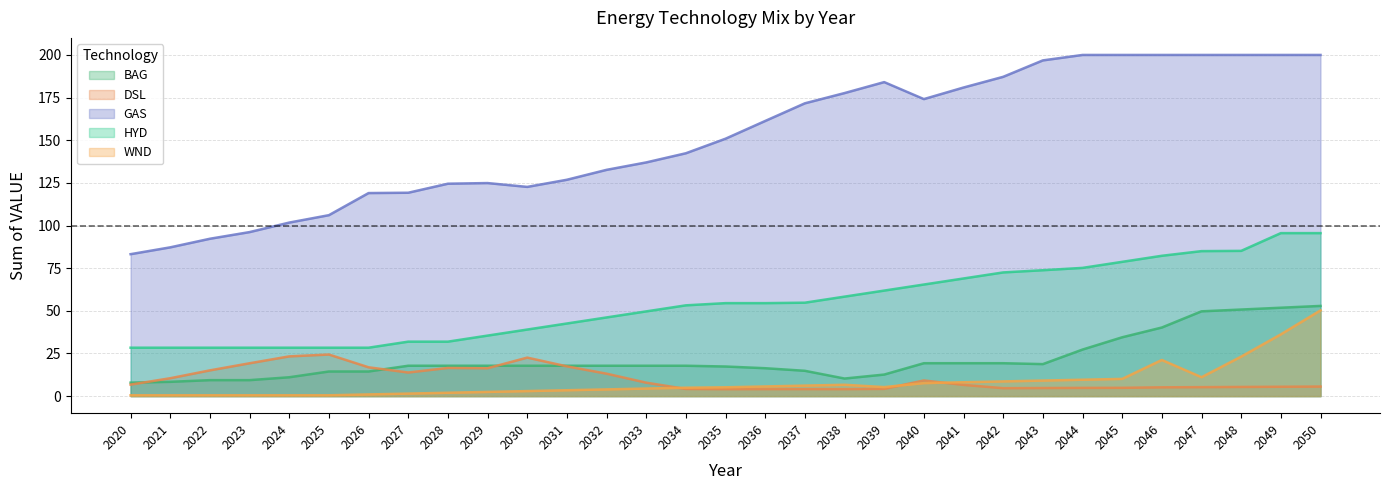

How many data points in WND are above 5?

16